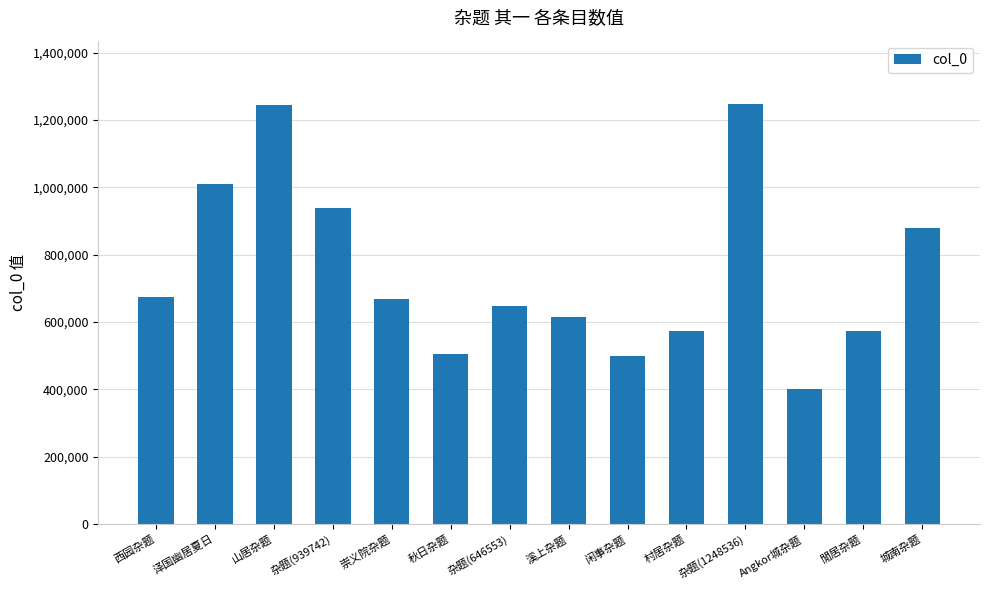

What is the ratio of the value at 山居杂题 to the value at 村居杂题?

2.2